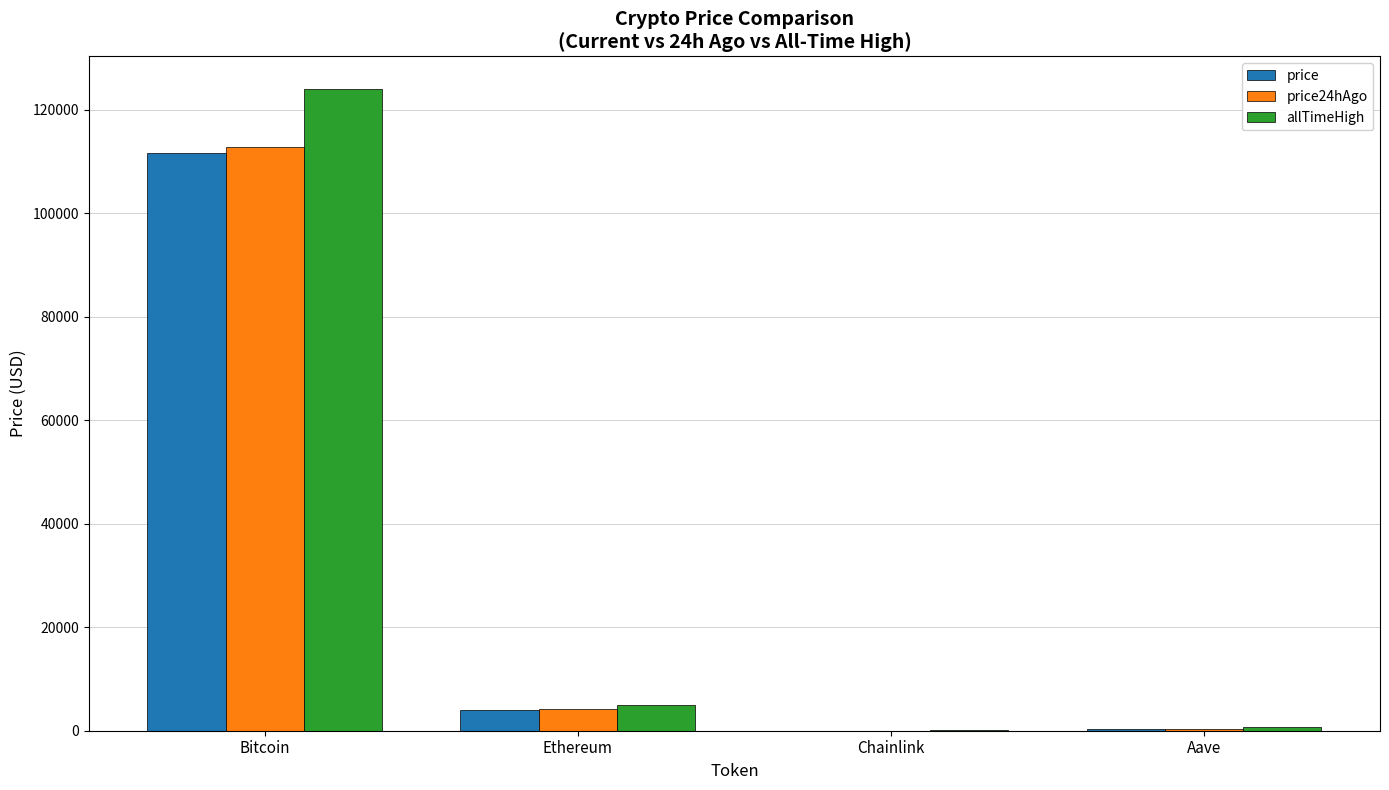

What is the sum of all price values?

116042.6